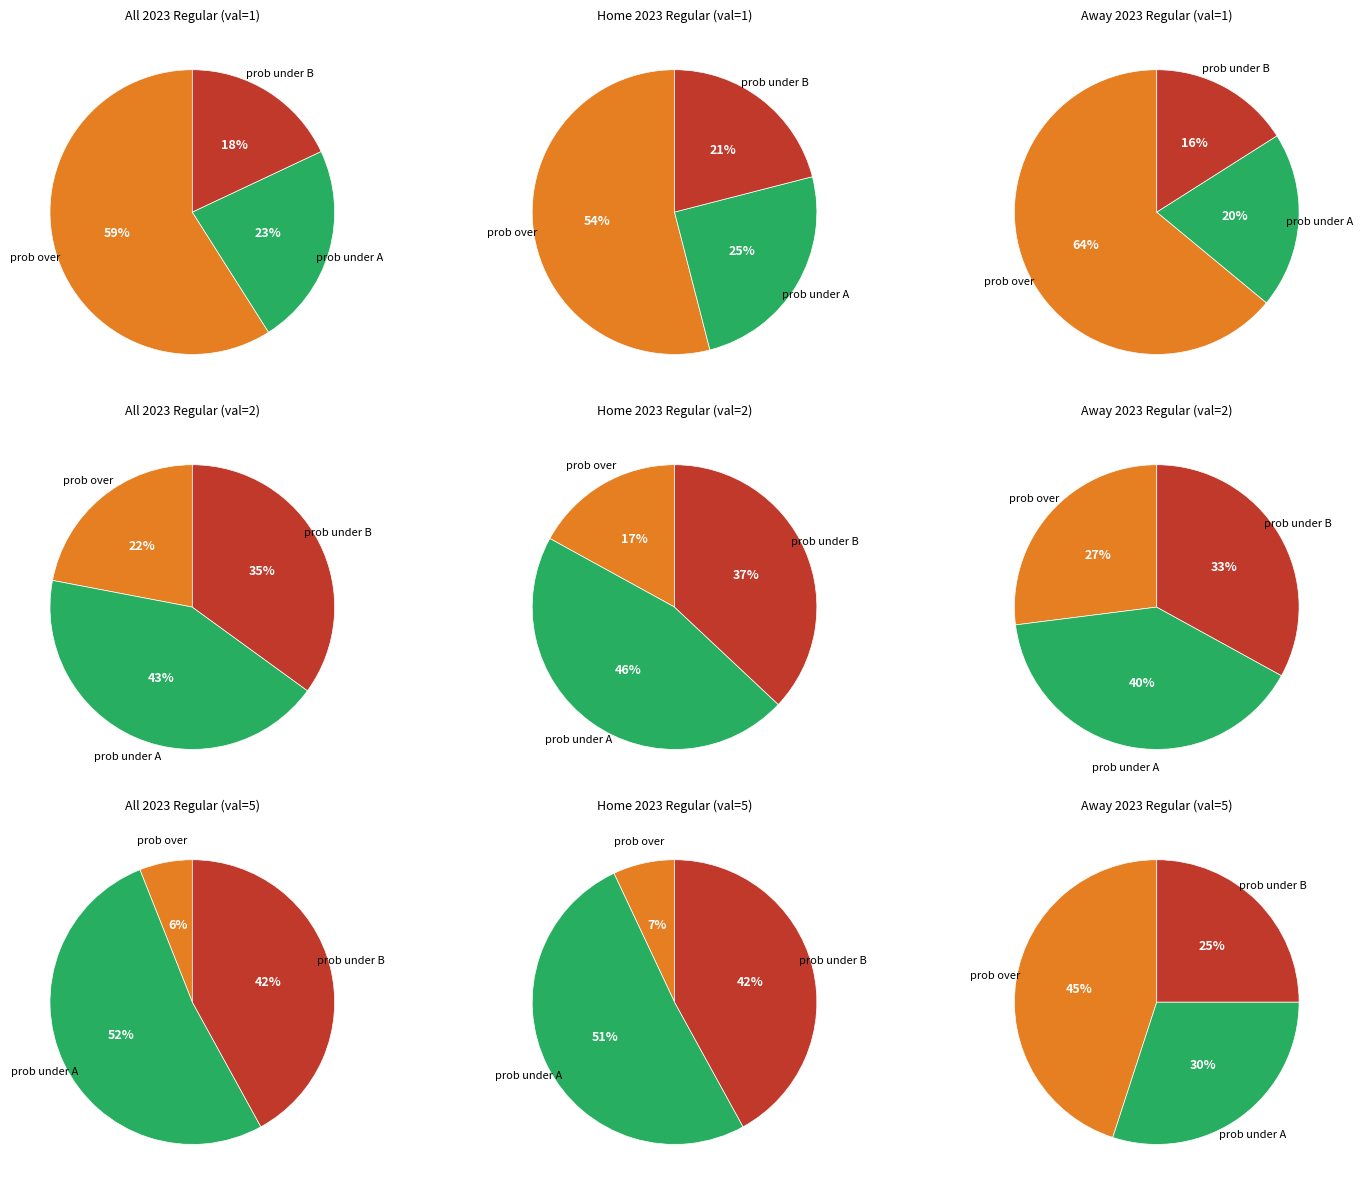

Rank the series by their maximum value, from lowest to highest.

away regular prob under, all regular prob under, all regular prob over, home regular prob over, home regular prob under, away regular prob over